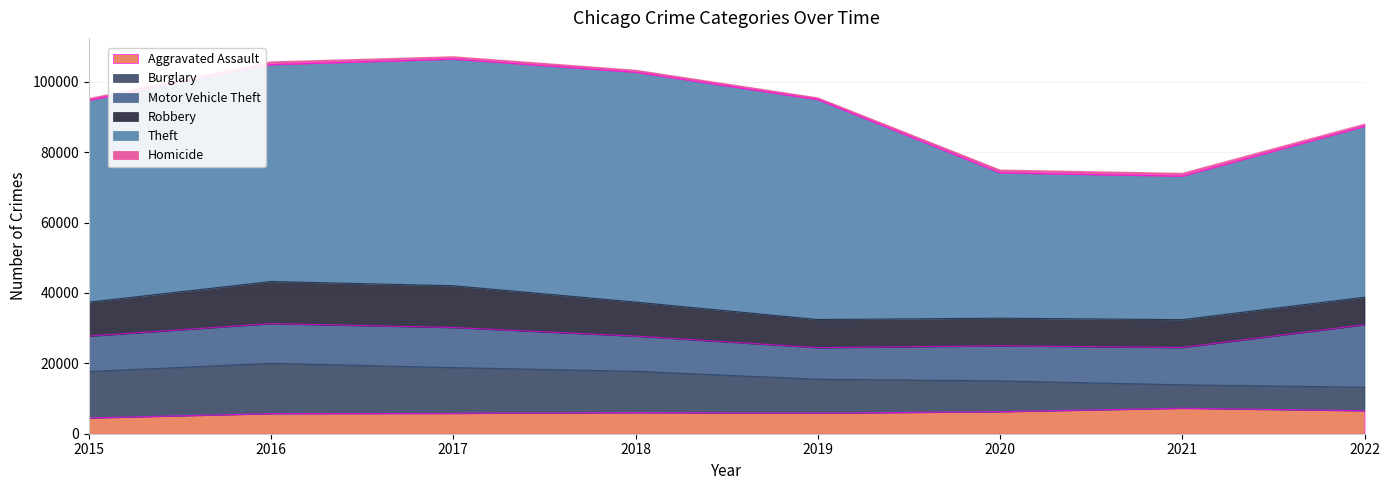

Which series has the largest total across all categories?

Theft